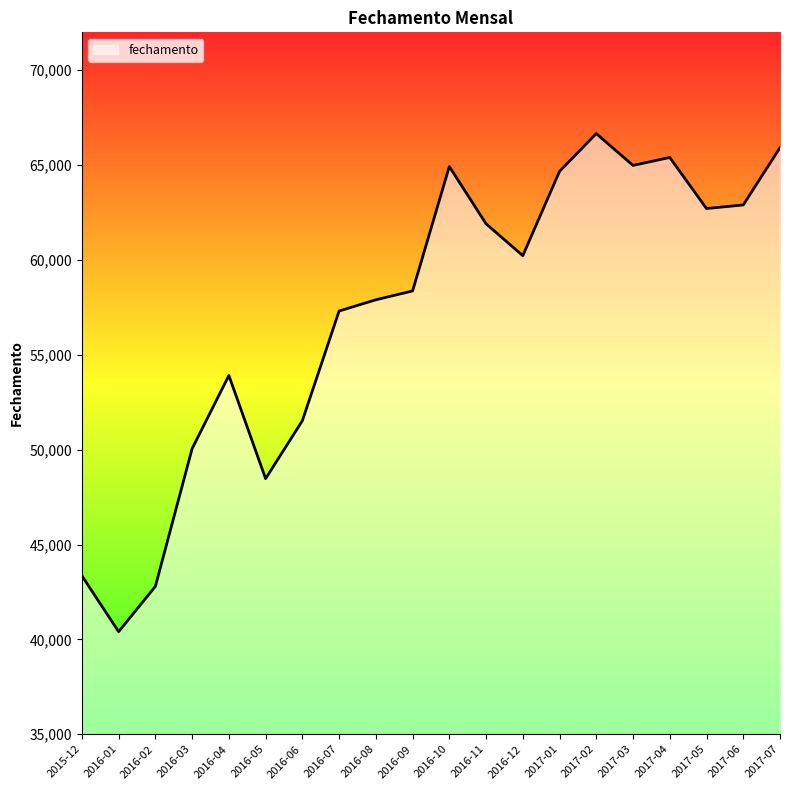

At which category does the data reach its first local valley?

2016-01